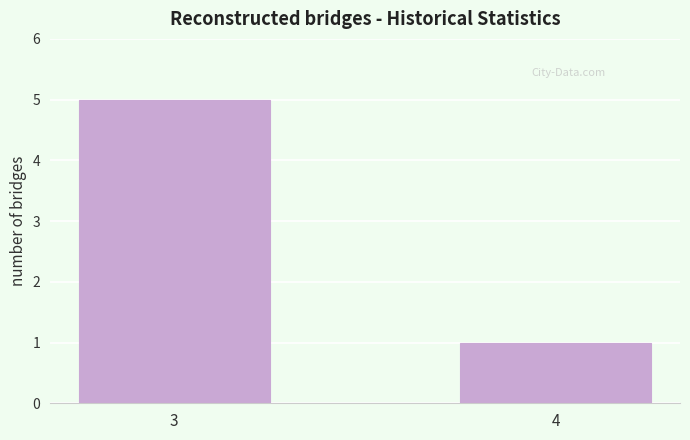

The chart shows a value of 3 at 3. True or false?

False